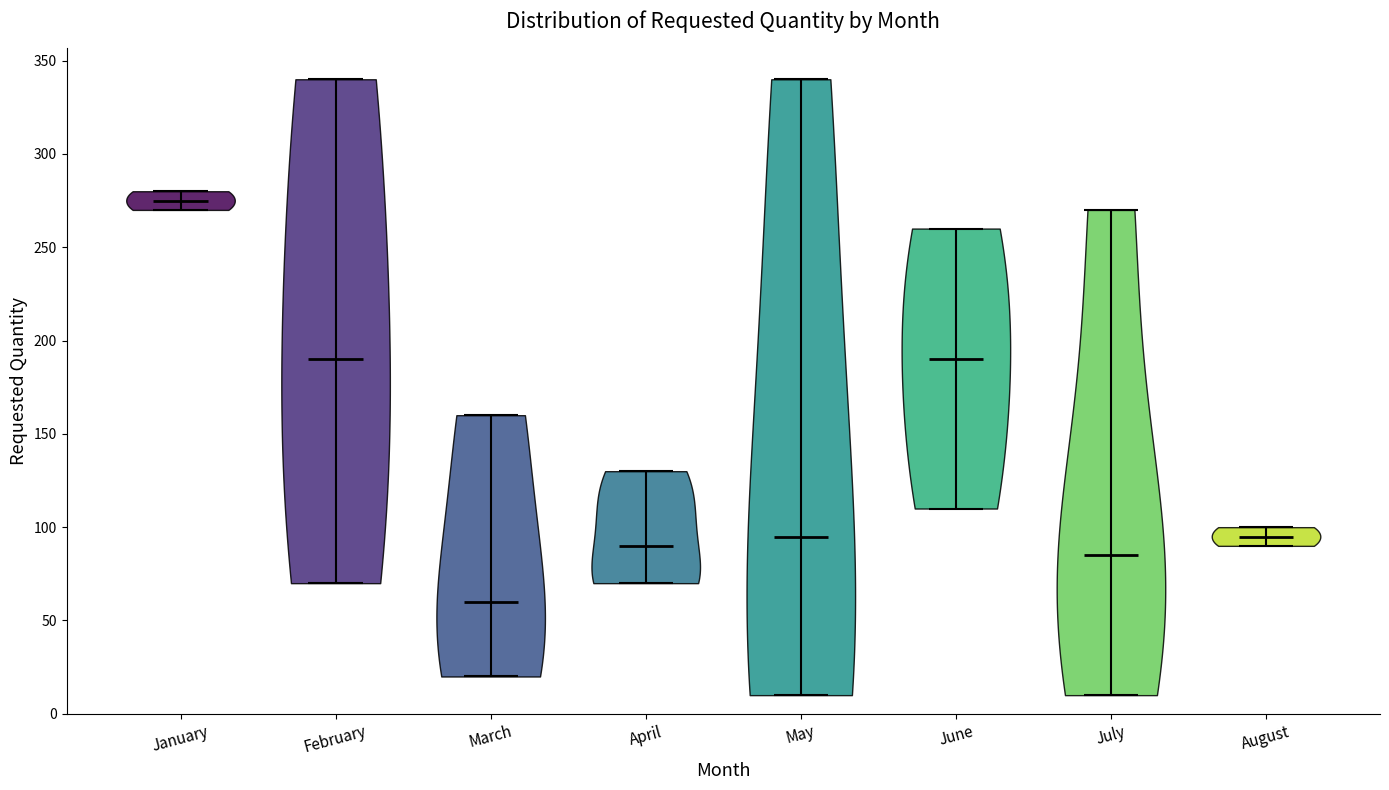

Reading left to right, read every violin against the y-axis: where its median line is, and the lowest and highest points it reaches. The values are not printed on the chart, so give them approximately, as read against the axis.

January: median line 275, lowest point 270, highest point 280
February: median line 190, lowest point 70, highest point 340
March: median line 60, lowest point 20, highest point 160
April: median line 90, lowest point 70, highest point 130
May: median line 95, lowest point 10, highest point 340
June: median line 190, lowest point 110, highest point 260
July: median line 85, lowest point 10, highest point 270
August: median line 95, lowest point 90, highest point 100